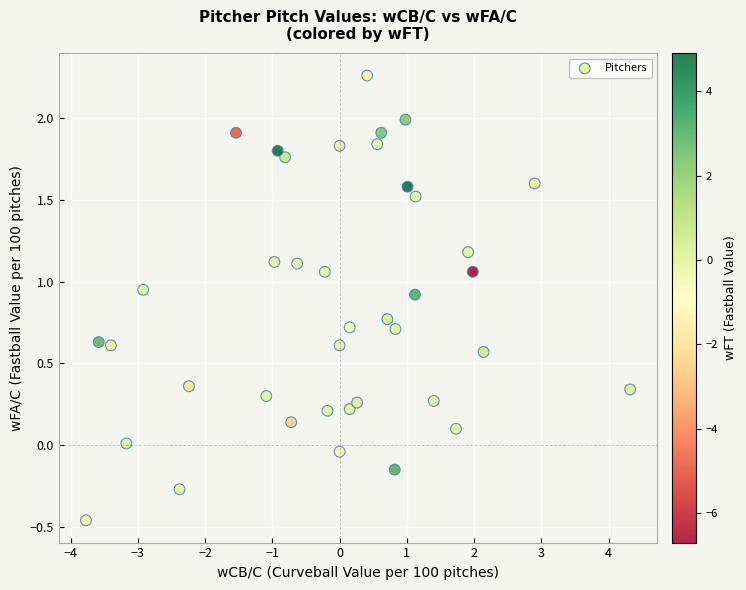

What is the range of X values (max minus min)?

8.1